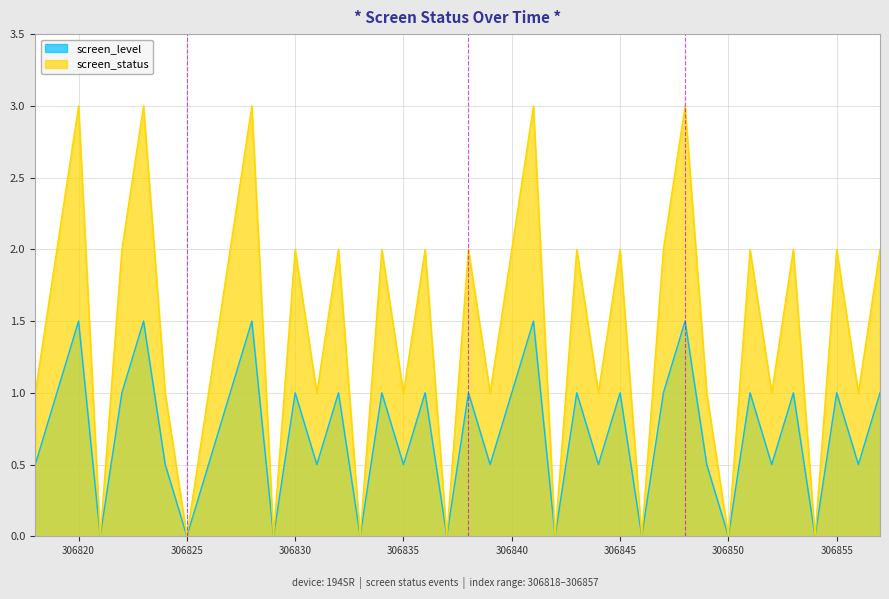

What is the difference between the maximum and minimum values in the screen_status series?

3.0